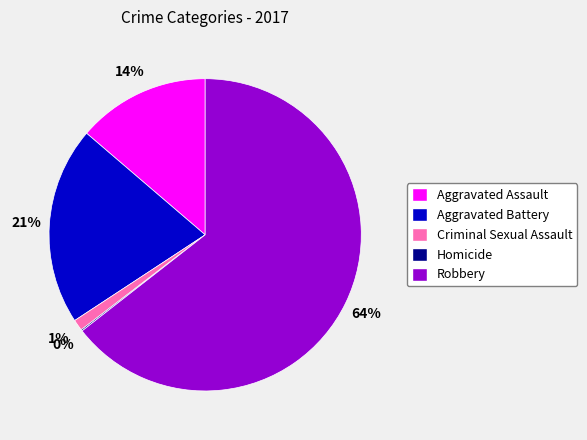

To the nearest percent, what is the difference between the largest and smallest slice percentages?

64%